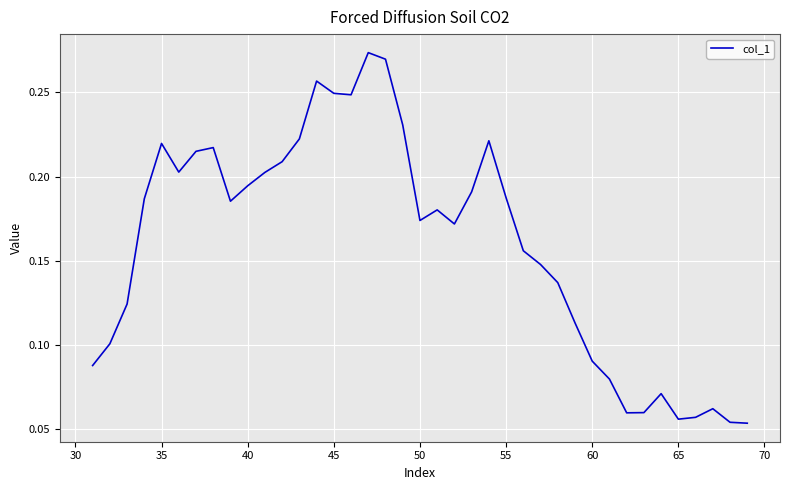

Does the chart have visible grid lines?

Yes